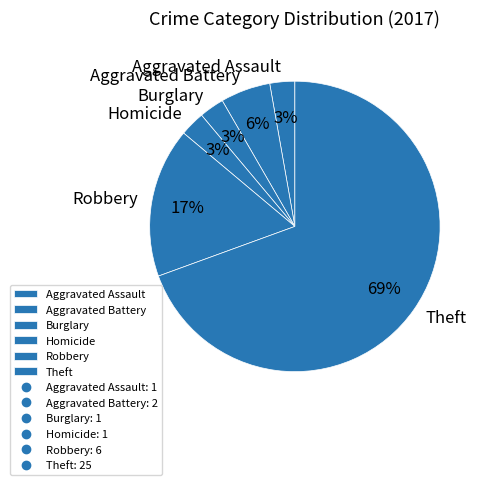

Does Theft account for over 50% of the chart?

Yes